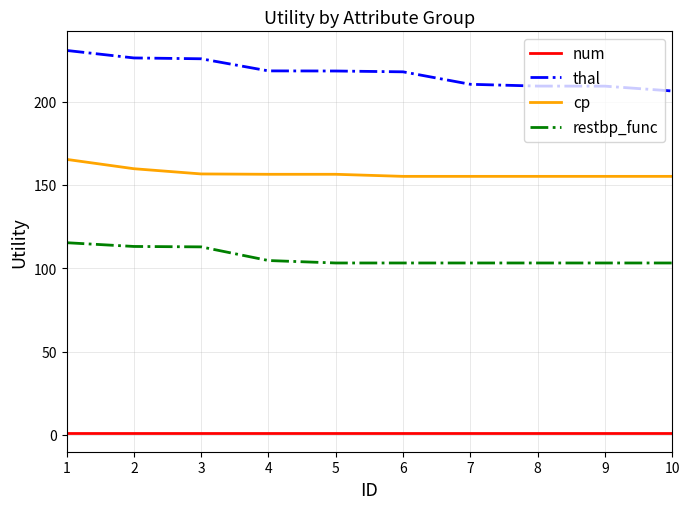

Which series has the largest total across all categories?

thal